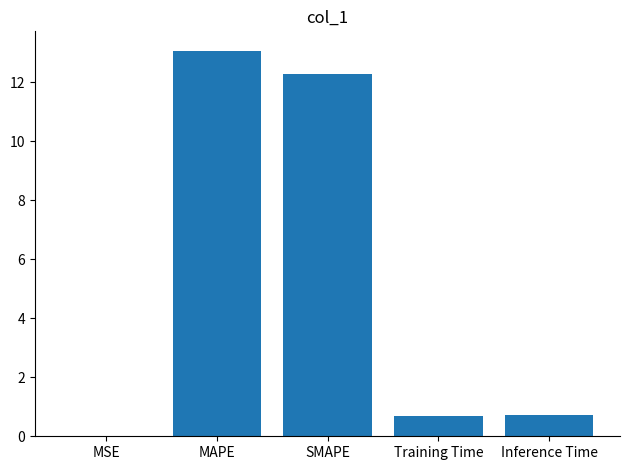

What is the change in value from MAPE to Training Time?

-12.4